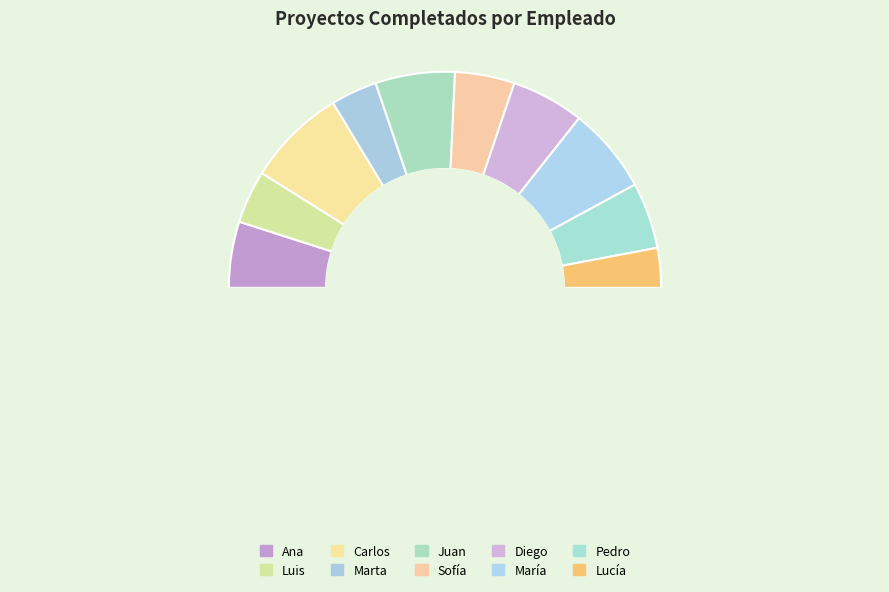

To the nearest percent, what is the difference between the largest and smallest slice percentages?

9%